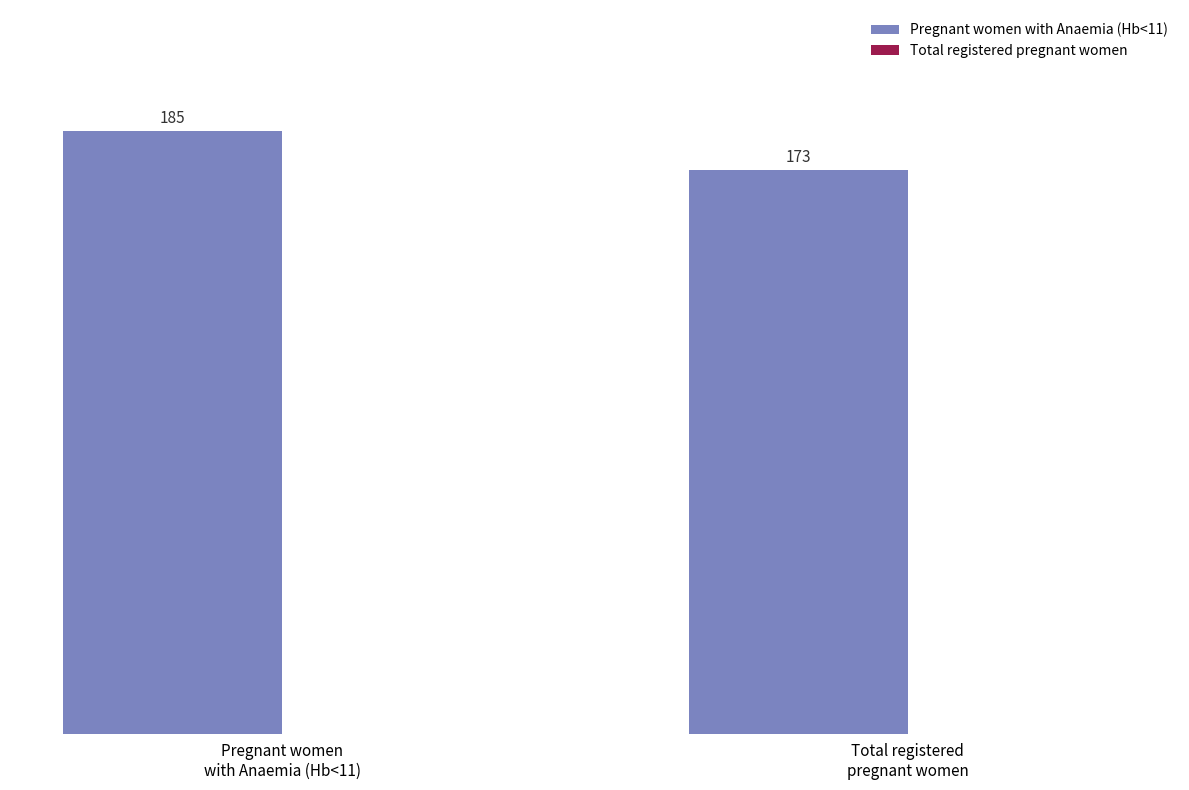

What is the average value?

179